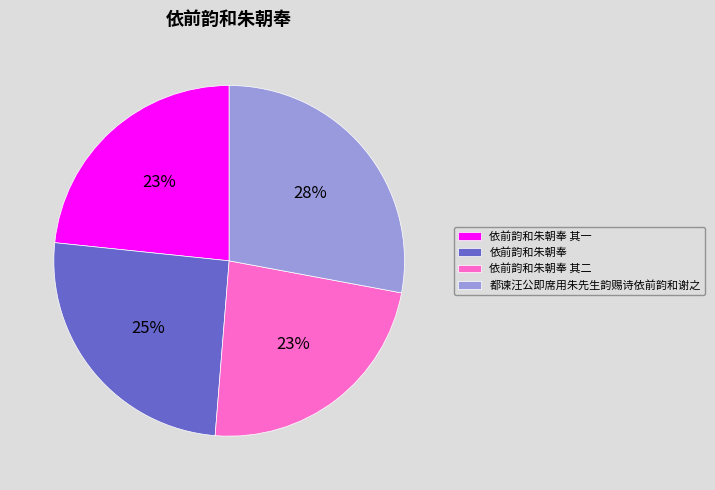

How many slices are in this pie chart?

4